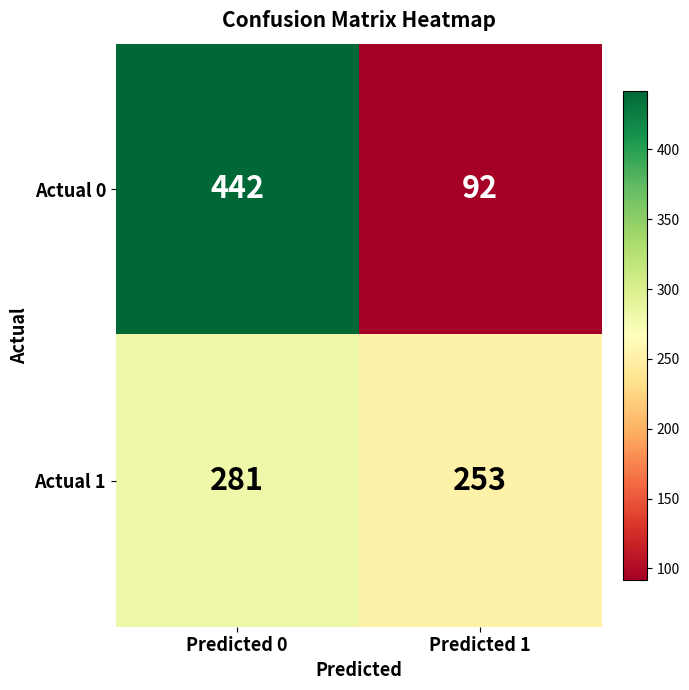

List the series in order of their peak value, highest first.

Actual 0, Actual 1